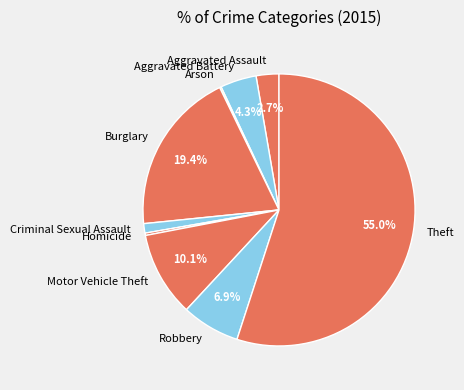

Which slice is the largest?

Theft